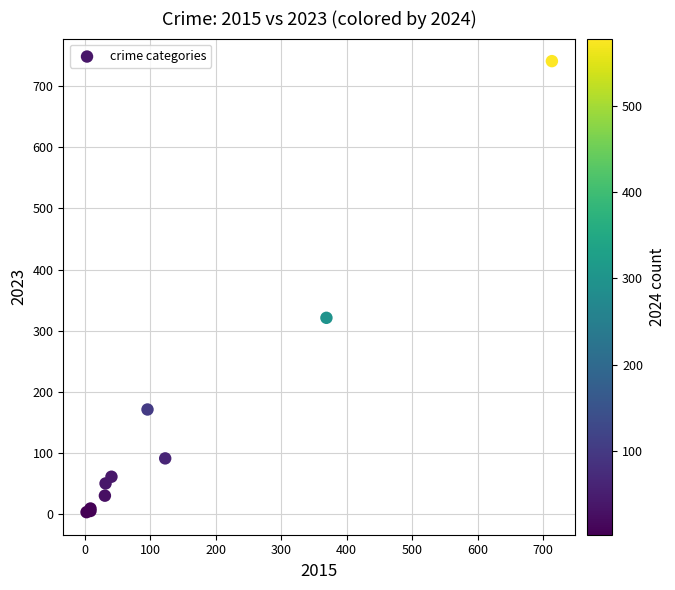

What Y value in the scatter plot is closest to 372?

321